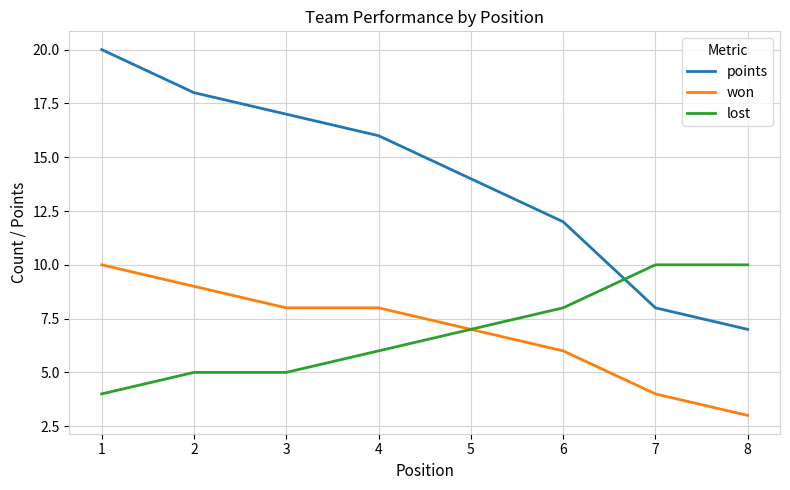

True or false: lost has more than 2 interior local peaks.

False